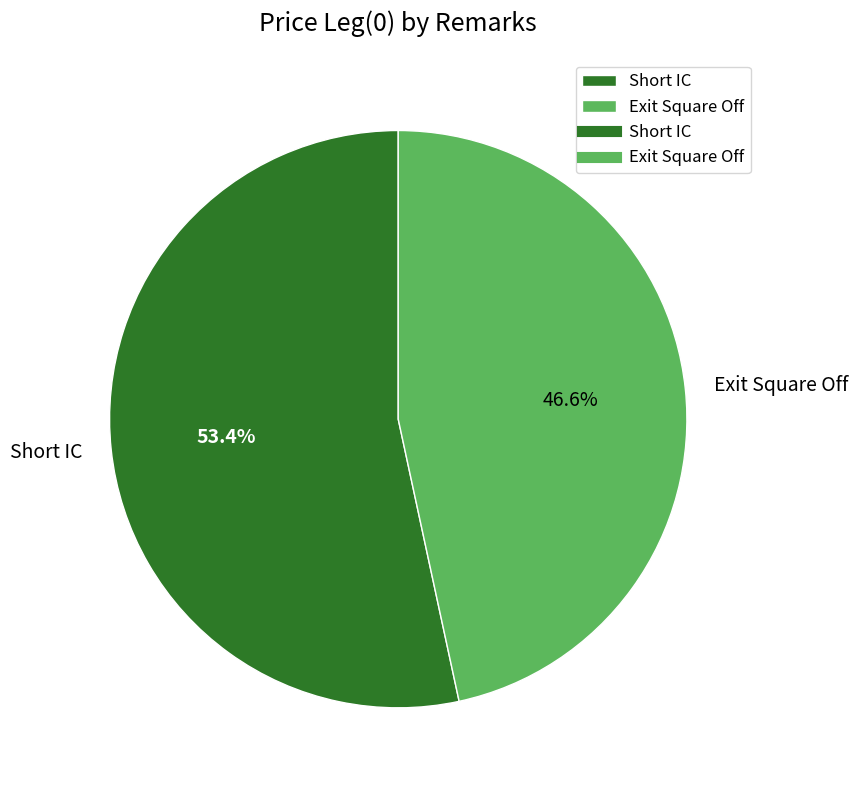

Approximately how many times larger is the value at Short IC compared to Exit Square Off?

1.1